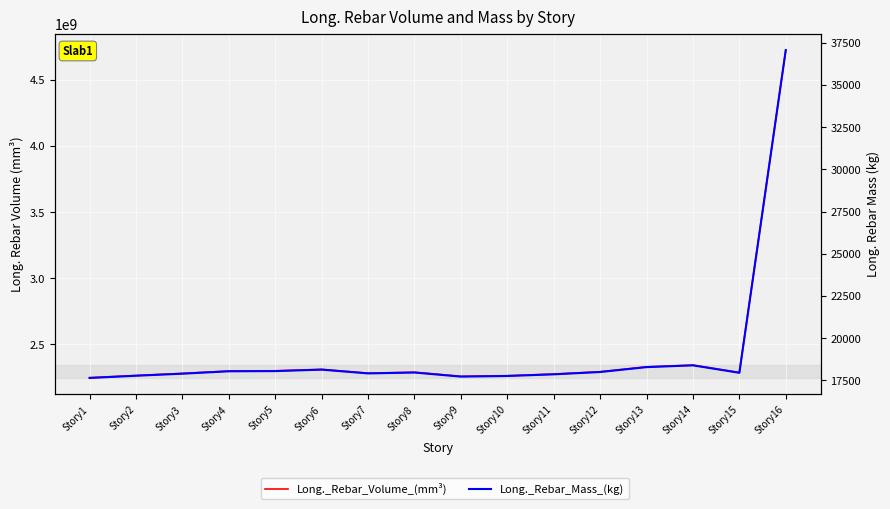

What is the value of the Long._Rebar_Volume_(mm^3) point at the 15th from the left?

2288201125.9